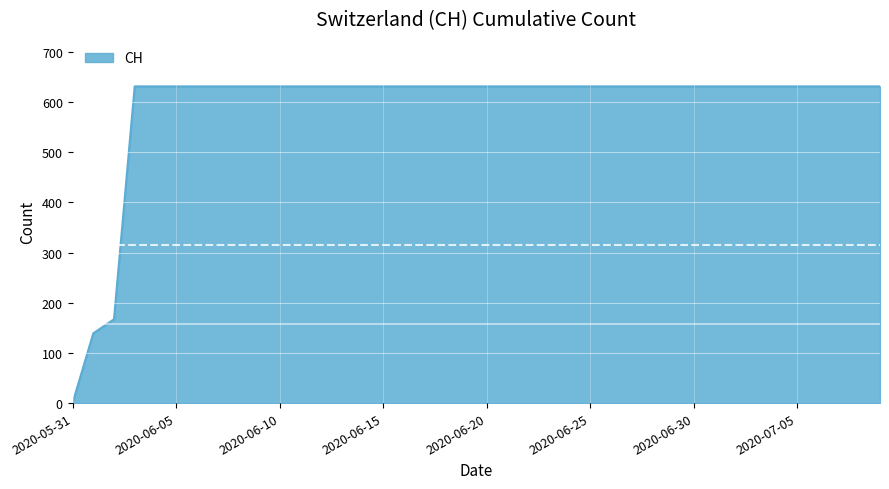

What is the difference between the second highest and minimum values?

631